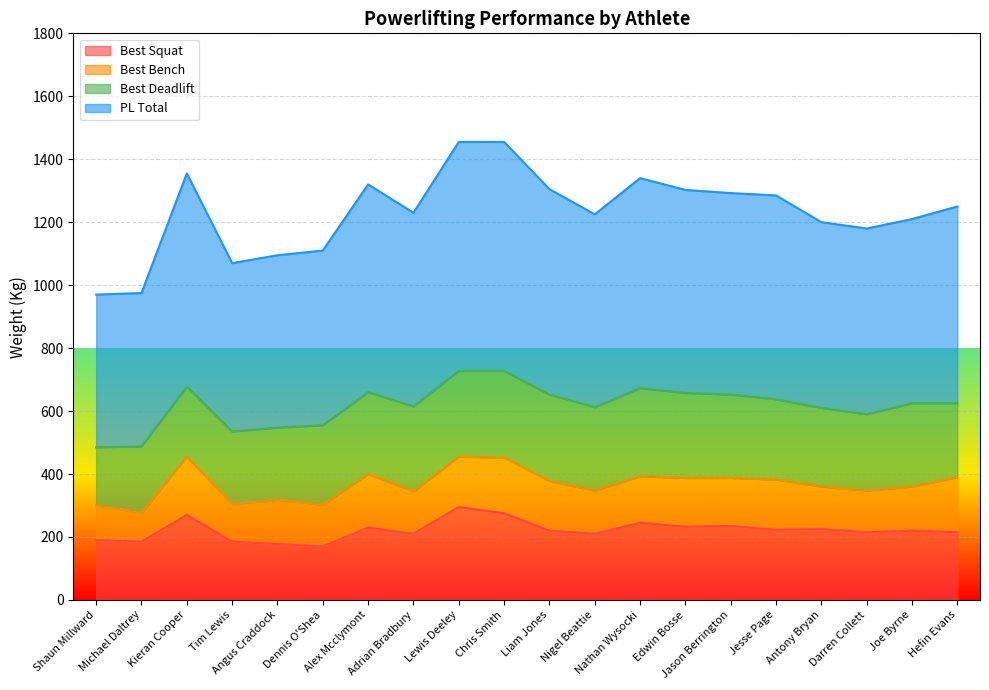

At which category does the chart reach its peak across all series?

Lewis Deeley